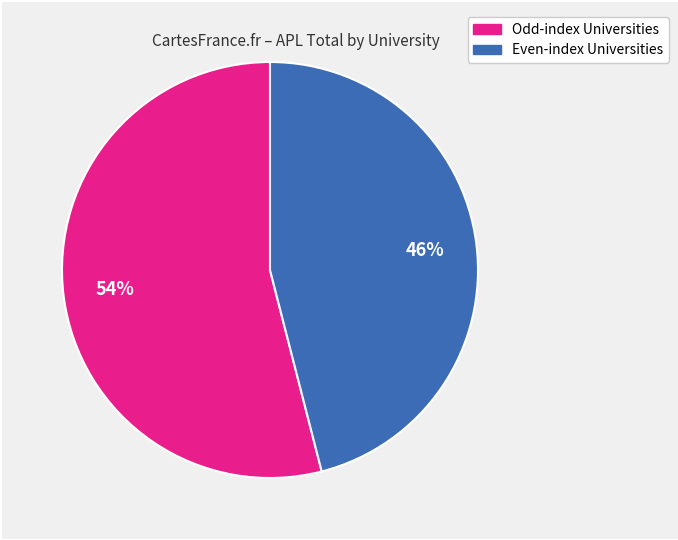

To the nearest percent, what is the average slice percentage?

50%